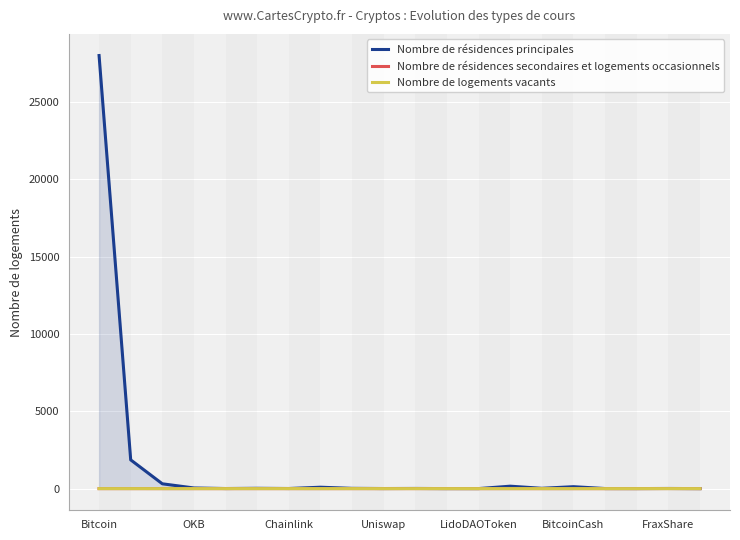

Read the Nombre de résidences principales value at 13.

157.7